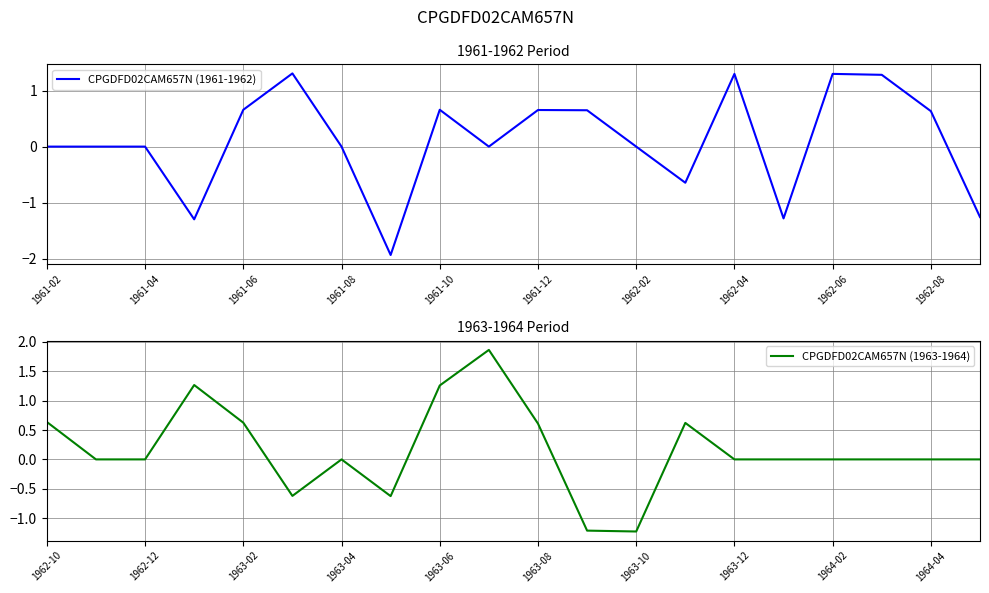

What is the sum of all CPGDFD02CAM657N (1963-1964) values?

3.2